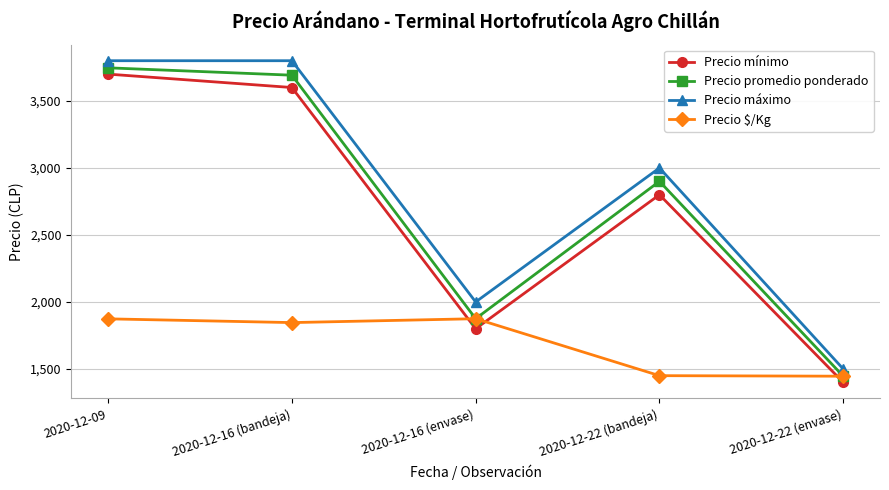

Which series has the largest total across all categories?

Precio máximo